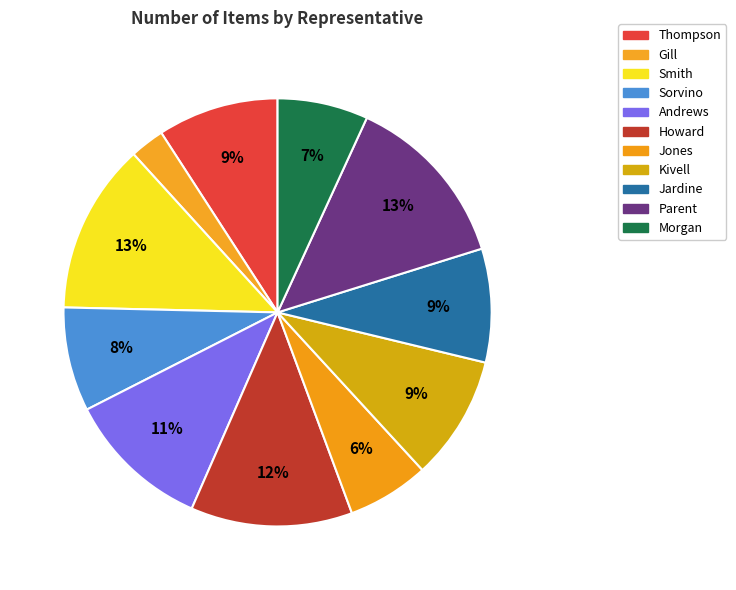

Between Jones and Morgan, which is larger?

Morgan